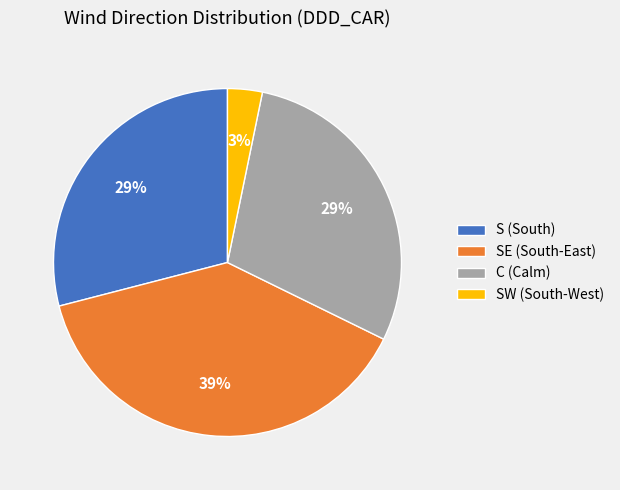

The C (Calm) slice represents 29% of the pie. True or false?

True